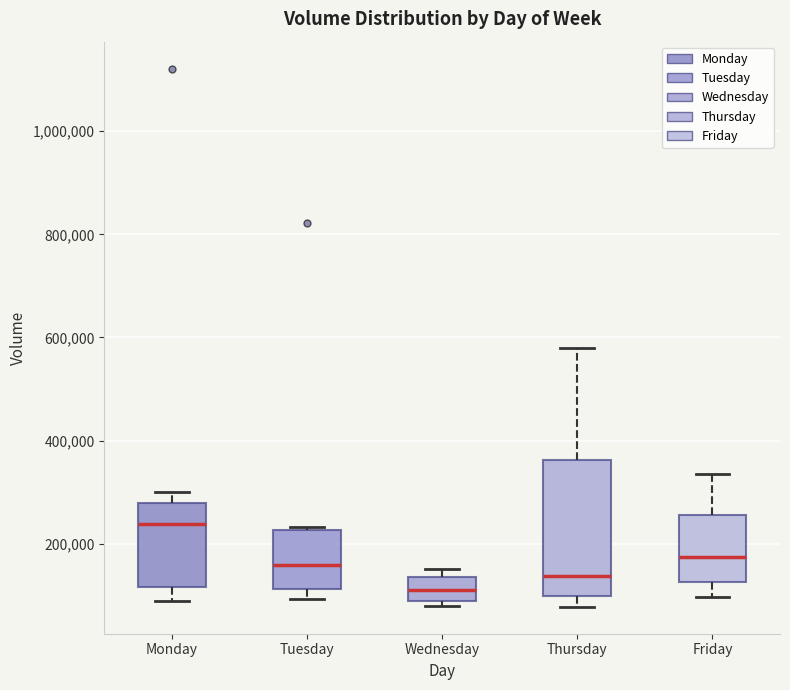

Which box is the tallest, from its lower edge to its upper edge?

Thursday